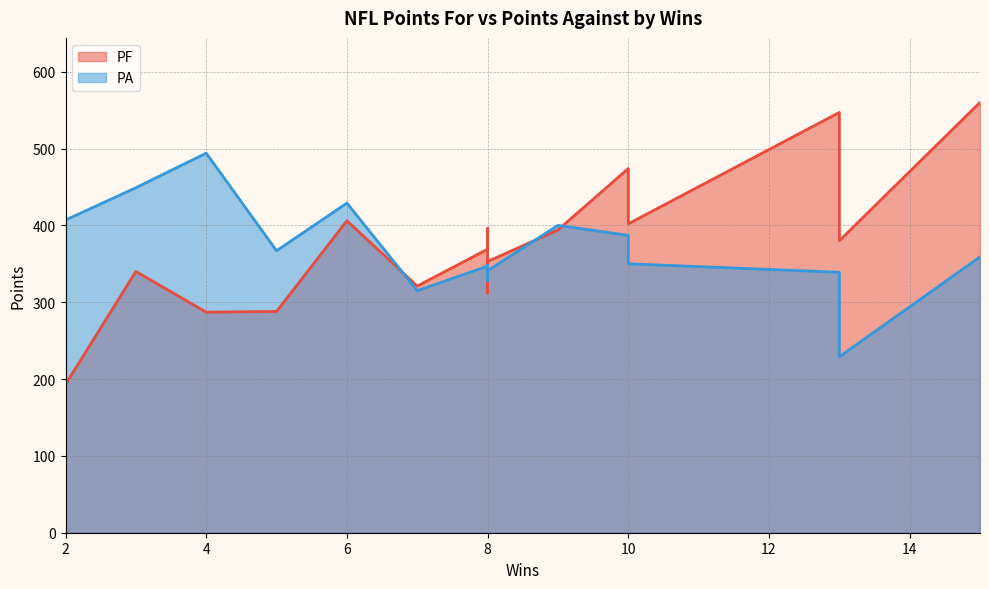

What is the minimum value shown in the chart?

193